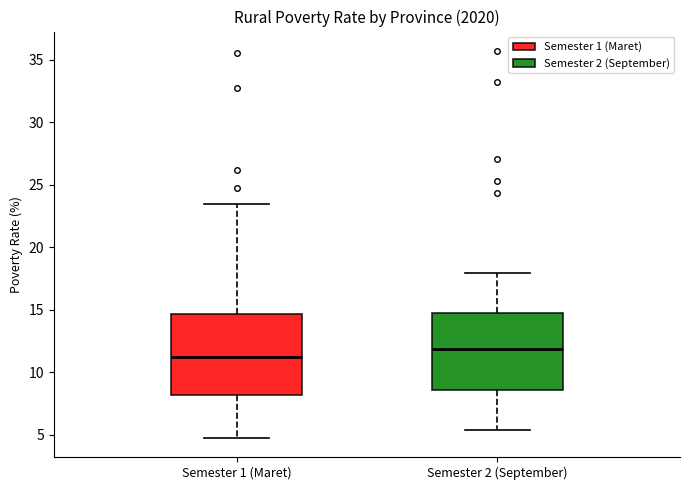

Reading left to right, transcribe this box plot: for each box, give where its median line is, the range the box spans, and where its two whiskers end, as read against the y-axis. The values are not printed on the chart, so give them approximately, as read against the axis.

Semester 1 (Maret): median 11.5, box 8.0 to 14.5, whiskers 5.0 to 23.5
Semester 2 (September): median 12.0, box 8.5 to 15.0, whiskers 5.5 to 18.0